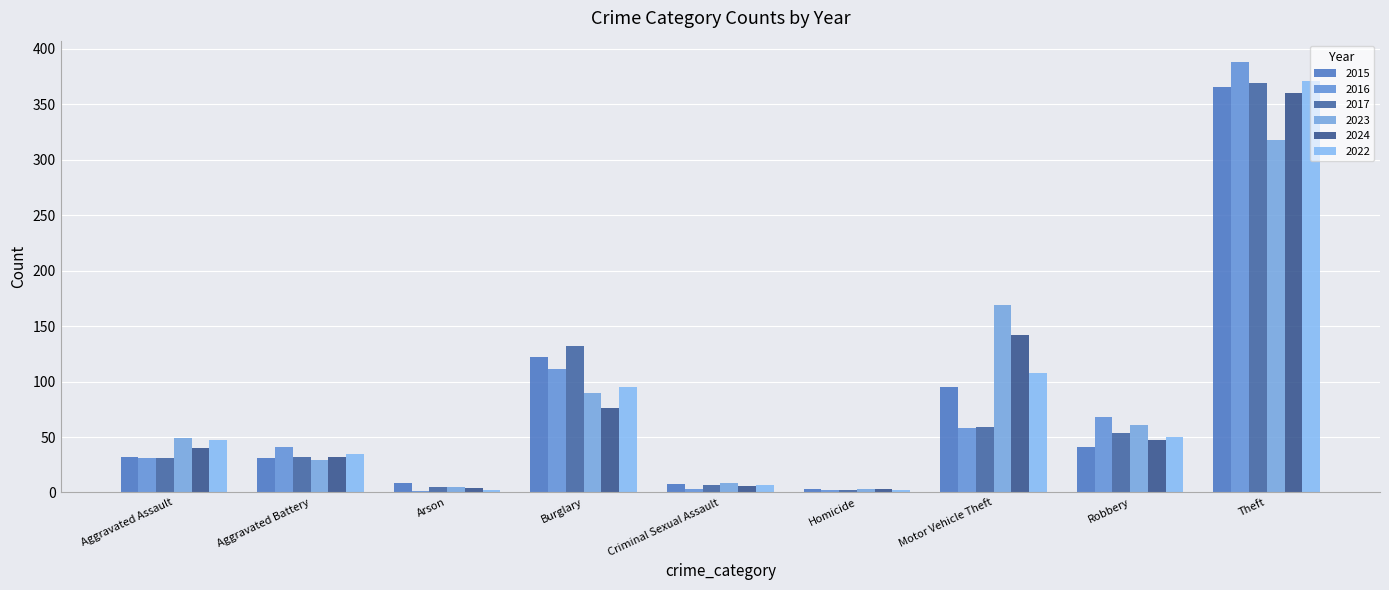

What is the difference between the second highest and second lowest values in the 2017 series?

127